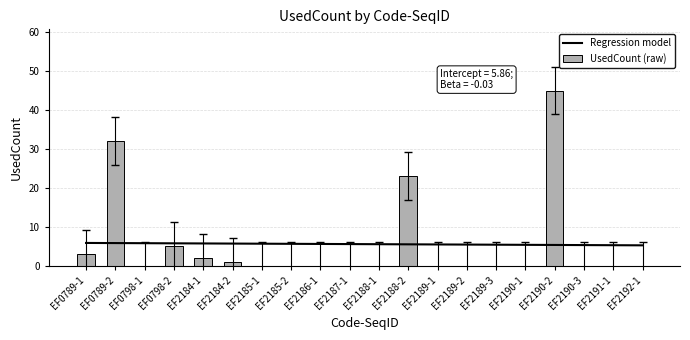

What is the minimum value for Regression model?

5.2